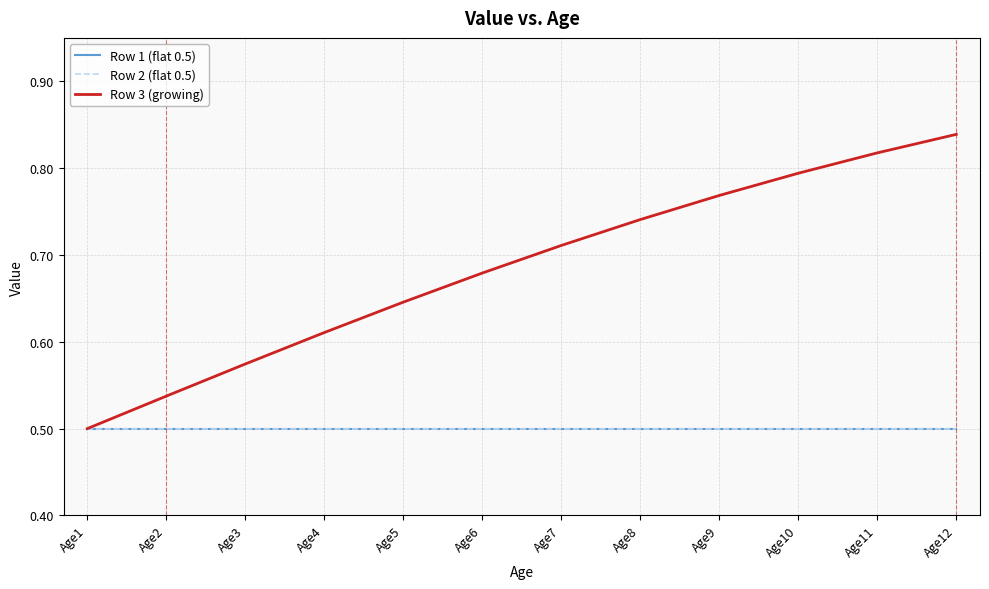

True or false: Row 2 (flat 0.5) and Row 1 (flat 0.5) cross at least once.

False